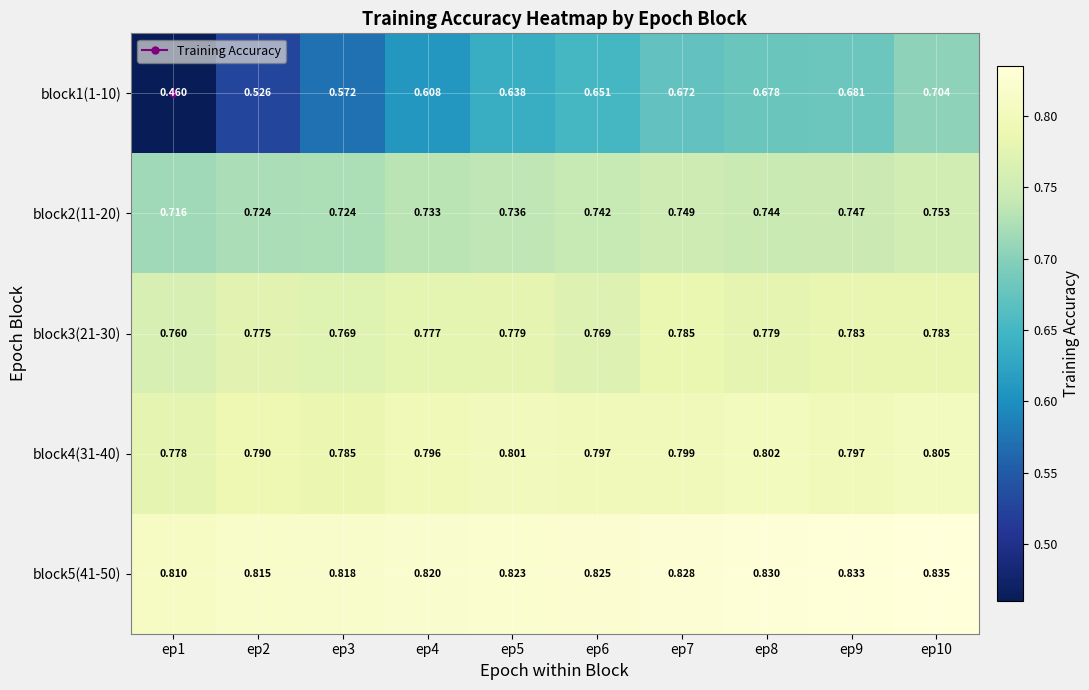

How many data points does each series have?

10